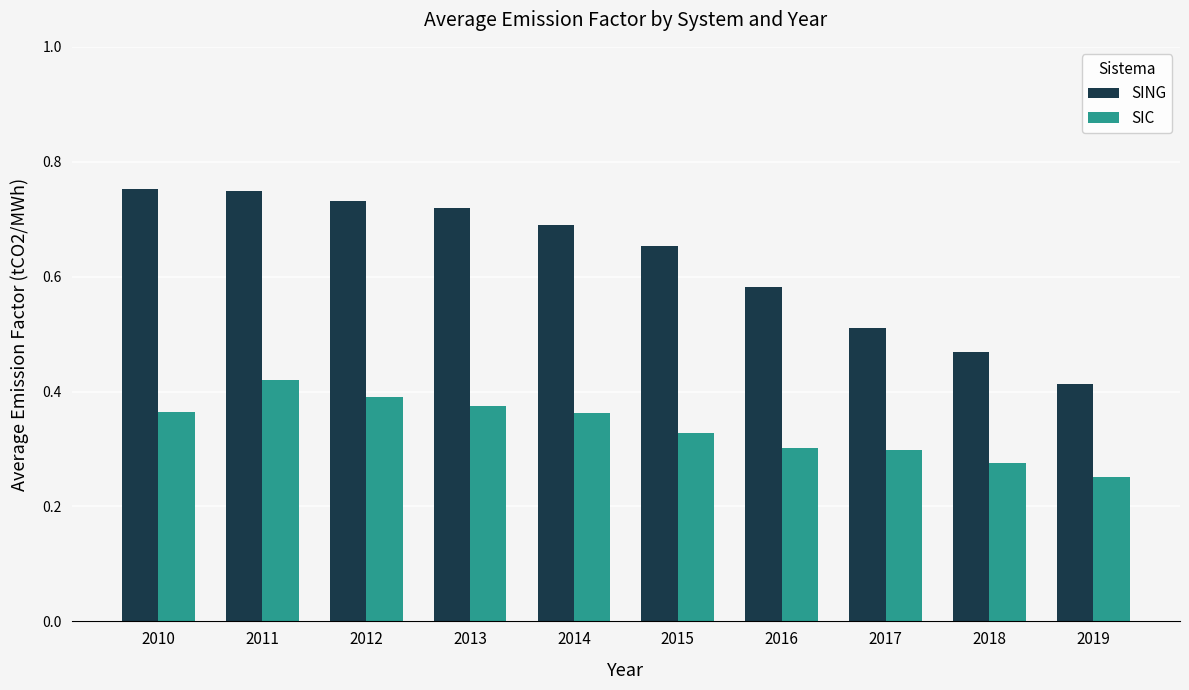

Where is SIC nearest to the value 0?

2019